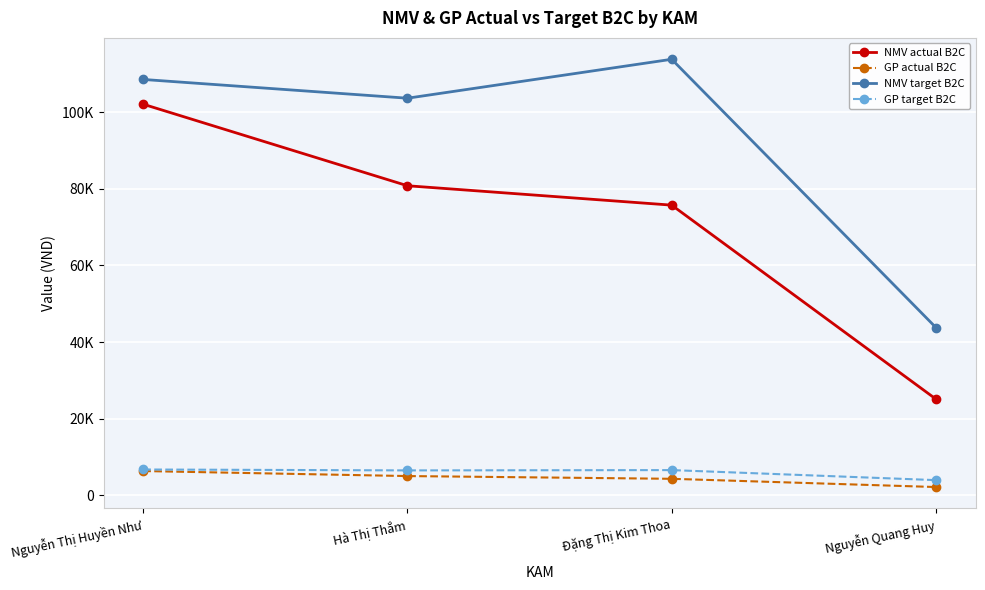

What is the total value across all series at Nguyễn Quang Huy?

74979.3